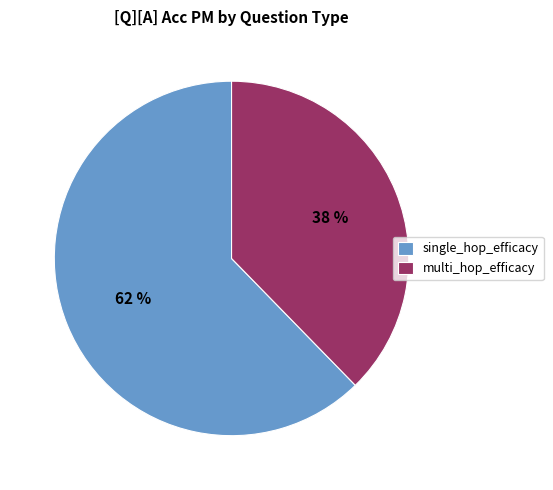

True or false: multi_hop_efficacy accounts for 38% of the total.

True